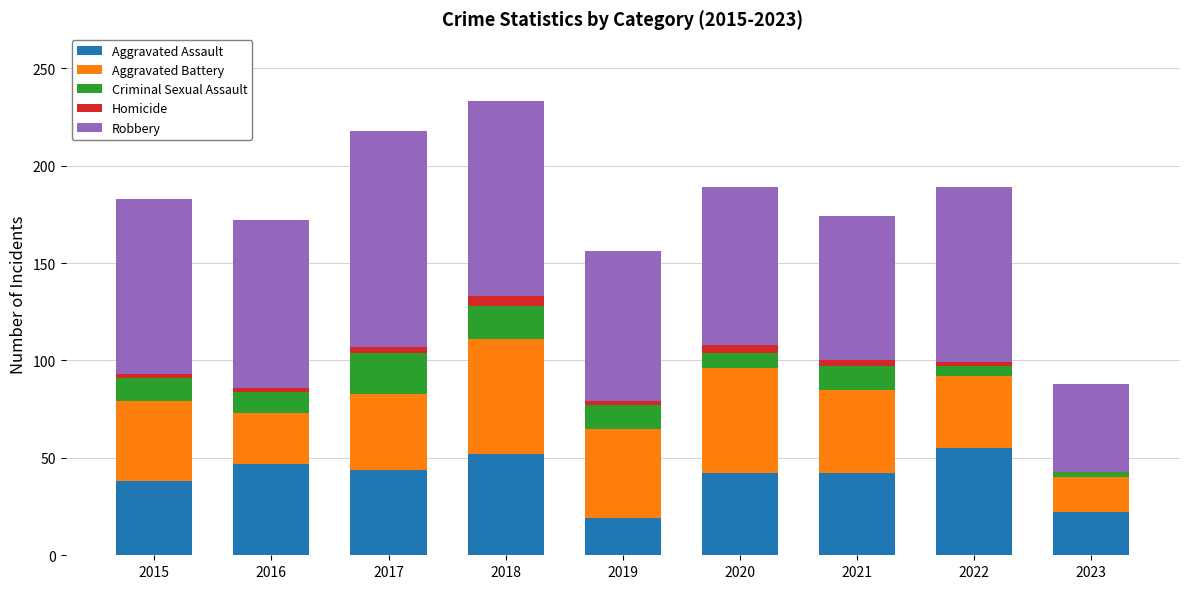

How many distinct data groups are displayed?

5